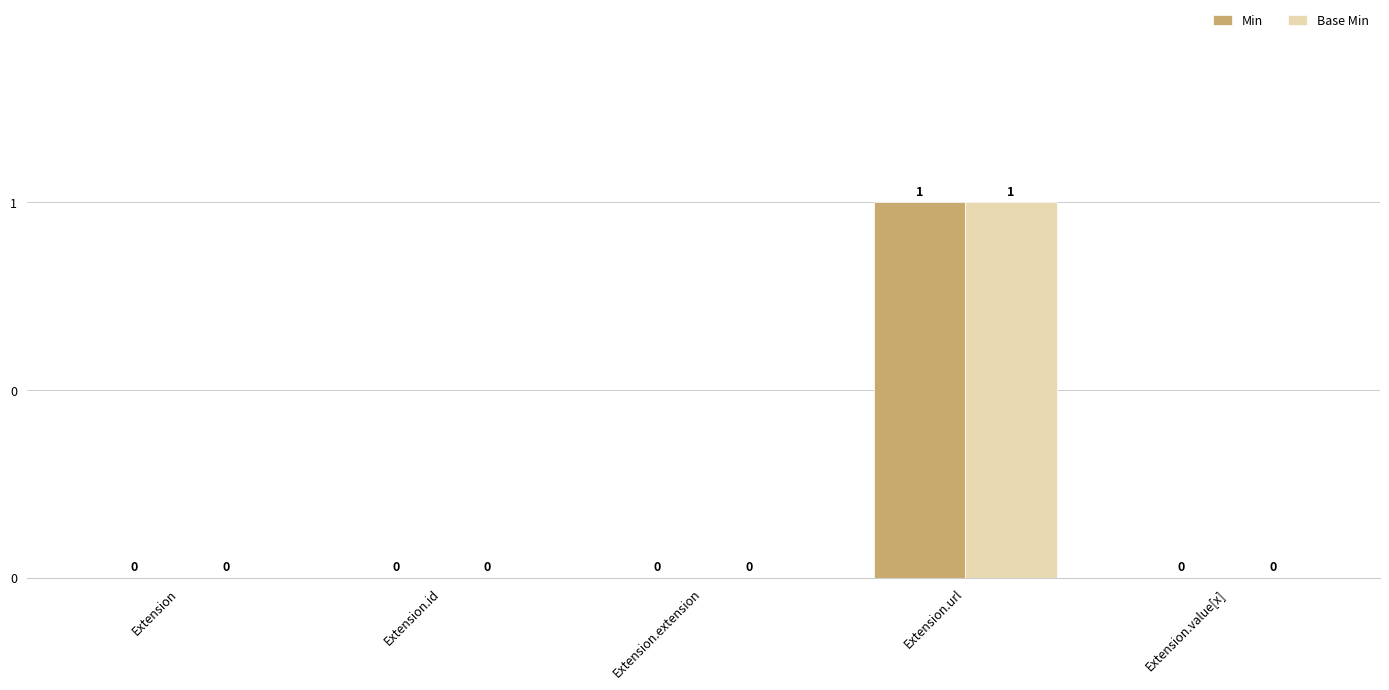

Are the bars grouped side by side (vs. stacked)?

Yes